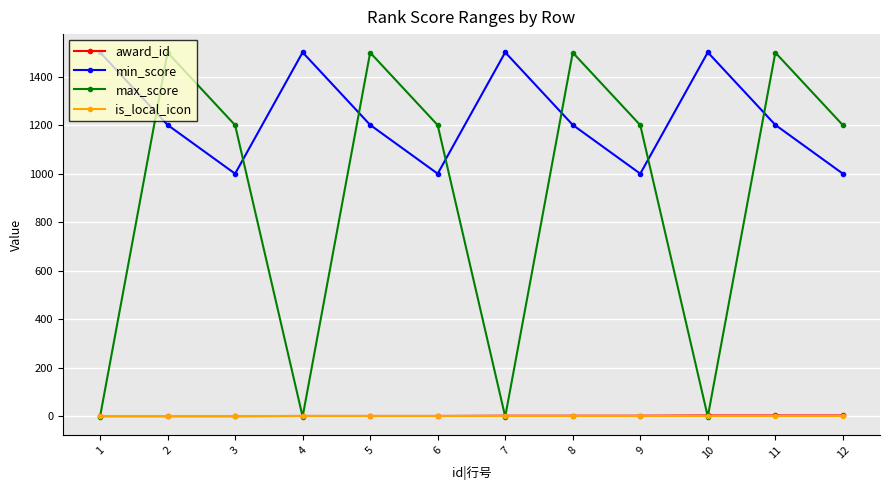

Between 7 and 8, which series saw the biggest shift?

max_score